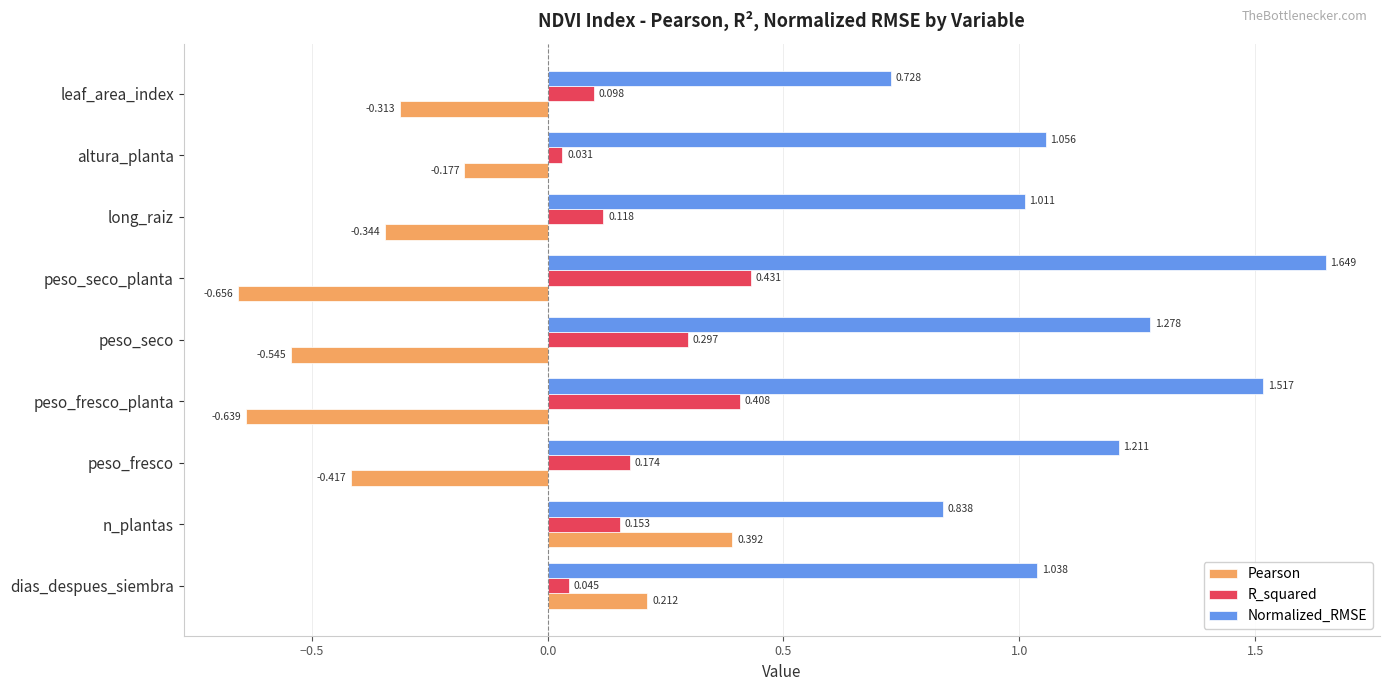

Which label corresponds to the smallest value in the chart?

peso_seco_planta